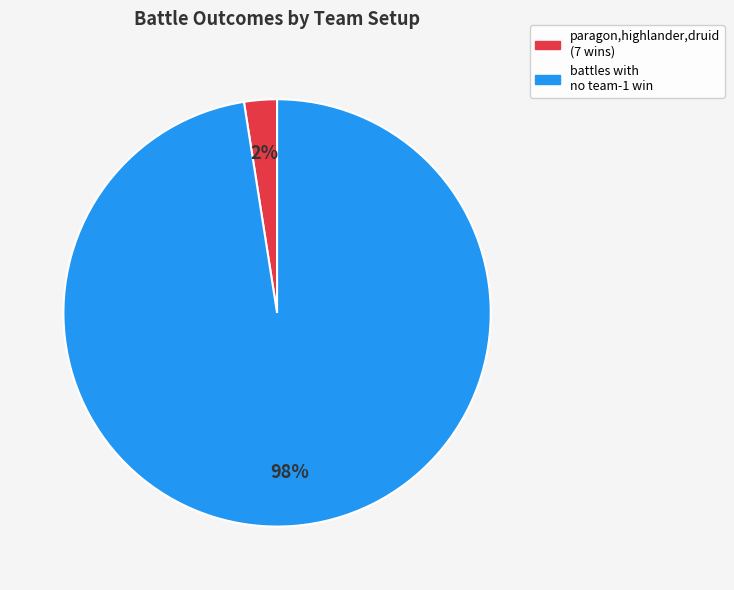

Is there any slice that represents more than half of the pie?

Yes